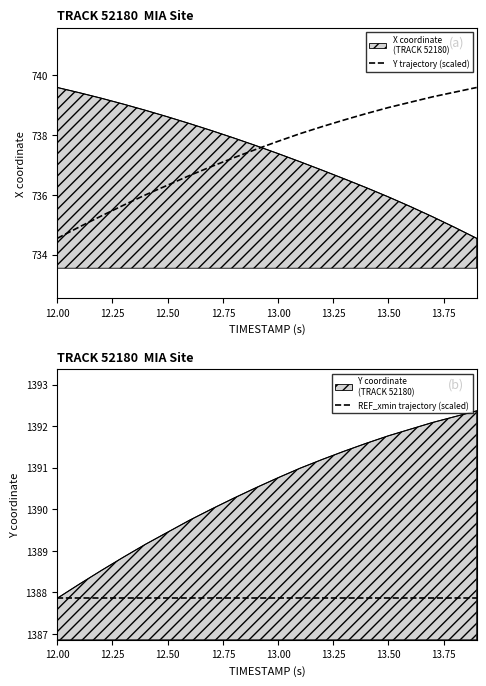

True or false: Y trajectory (scaled) has more than 1 points higher than both neighbors.

False